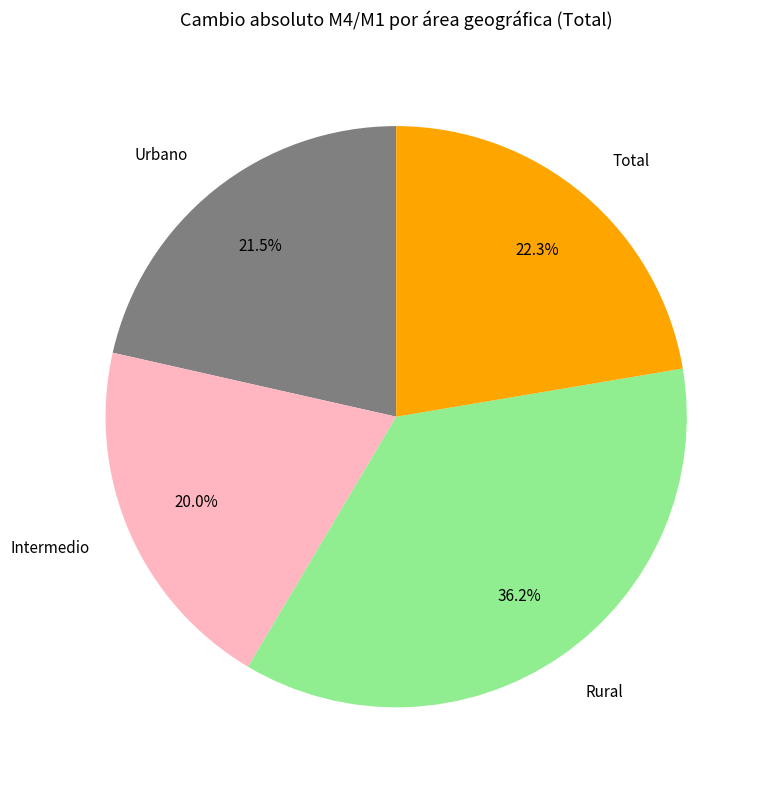

Do Urbano and Rural together represent more than half of the pie?

Yes